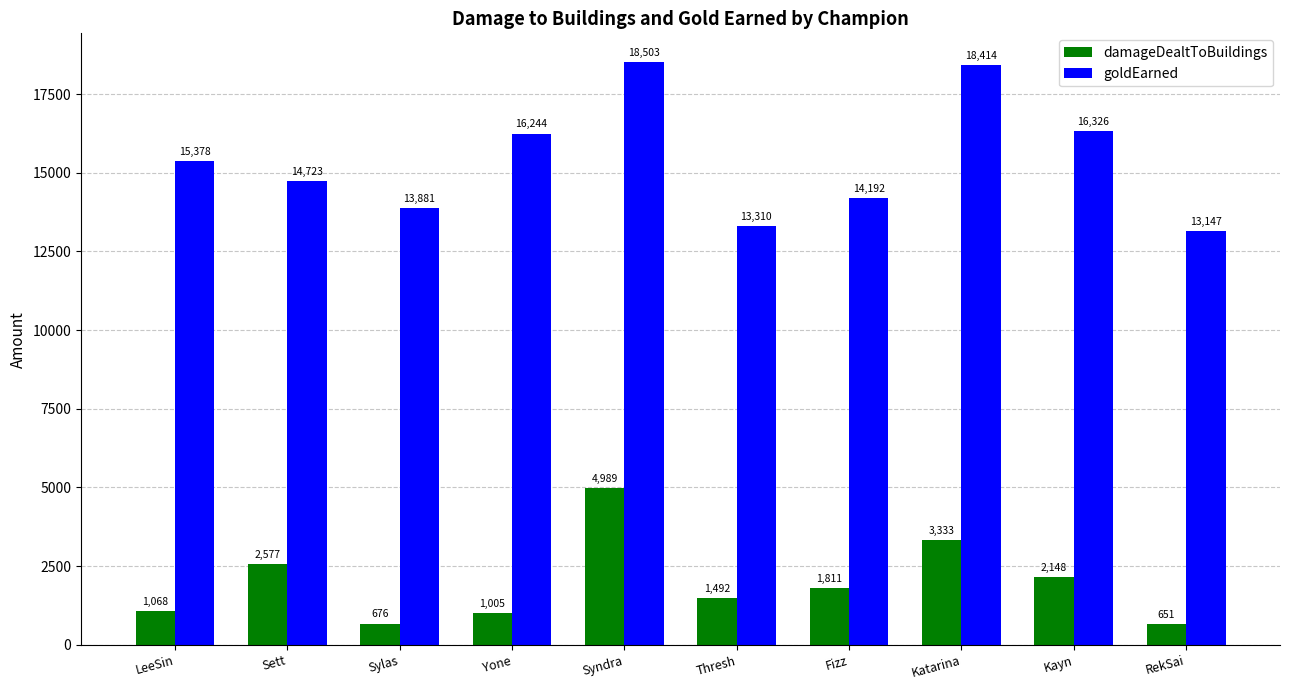

How many series are shown in this chart?

2